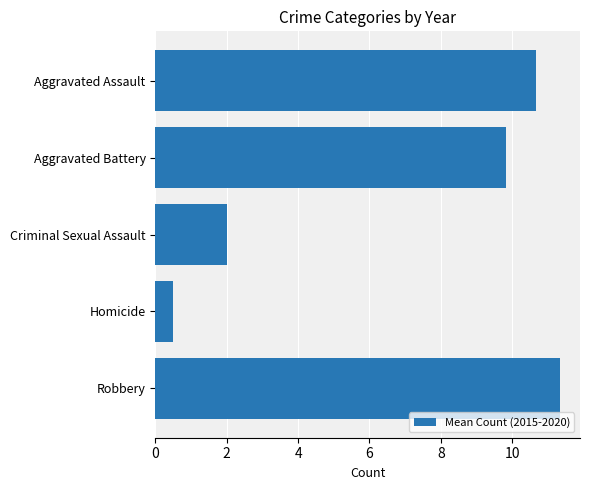

Is it true that the value at Homicide is 0.9?

False